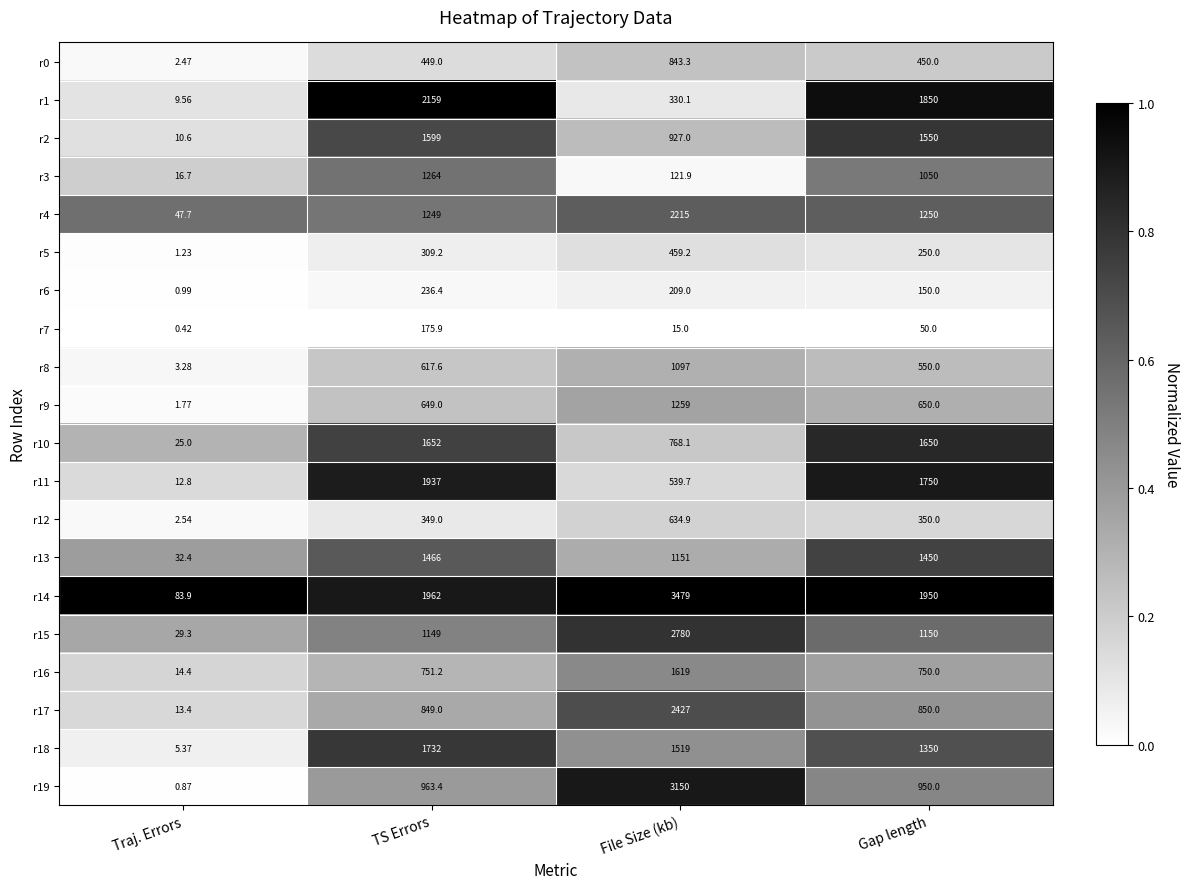

Where does the r16 series first go above 751?

TS Errors